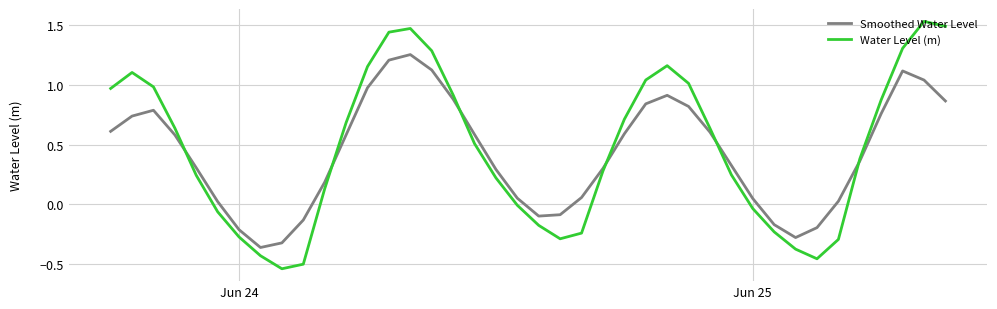

List the series in order of their peak value, lowest first.

Smoothed Water Level, Water Level (m)